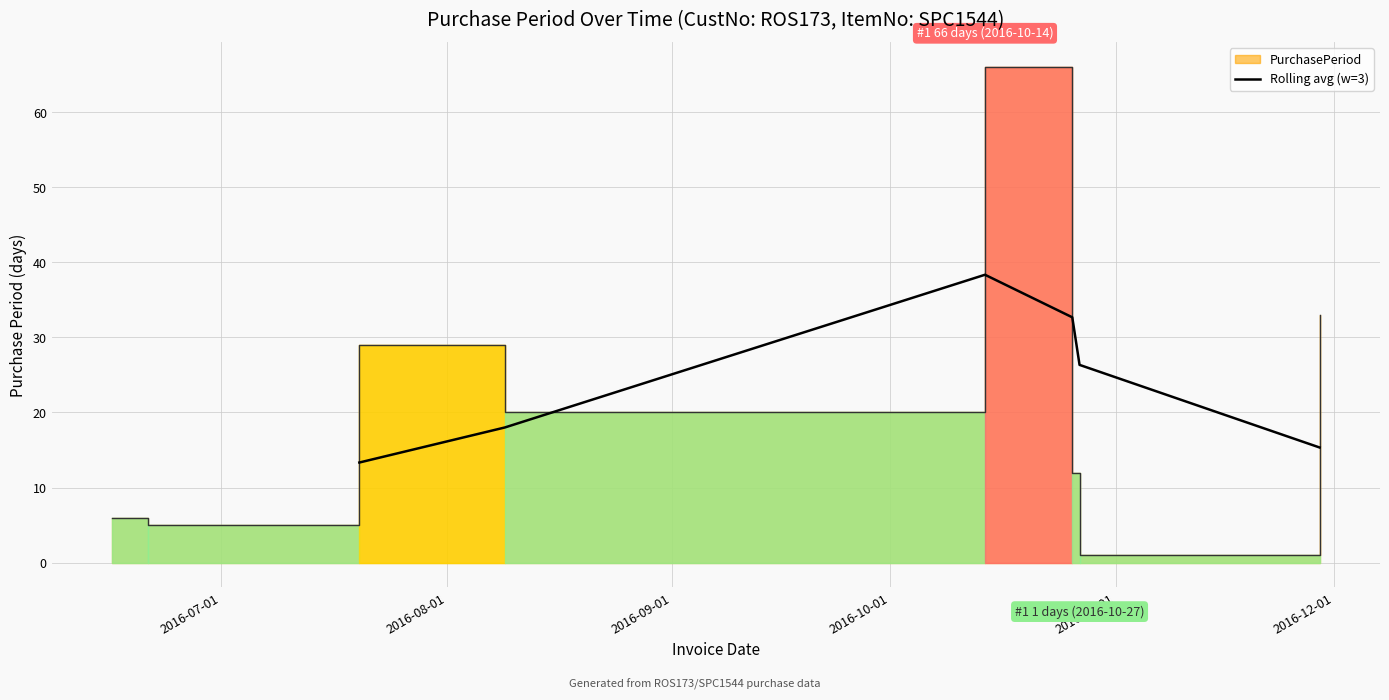

What is the maximum value for Rolling avg (w=3)?

38.3